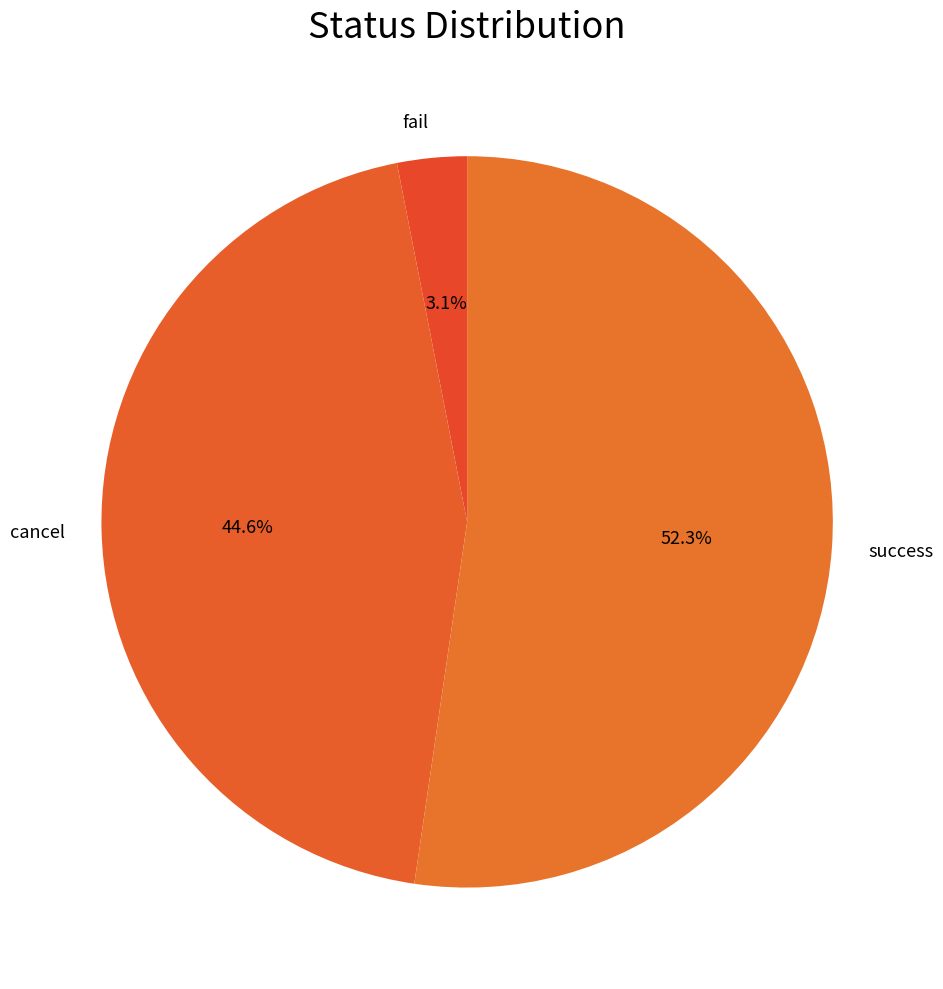

To the nearest percent, what is the difference between the success and cancel slice percentages?

8%